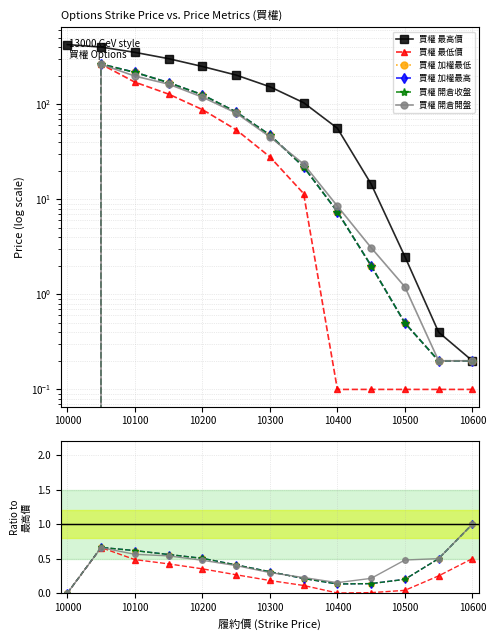

True or false: 買權 加權最低 has a value of 0.4 at 10600.

False